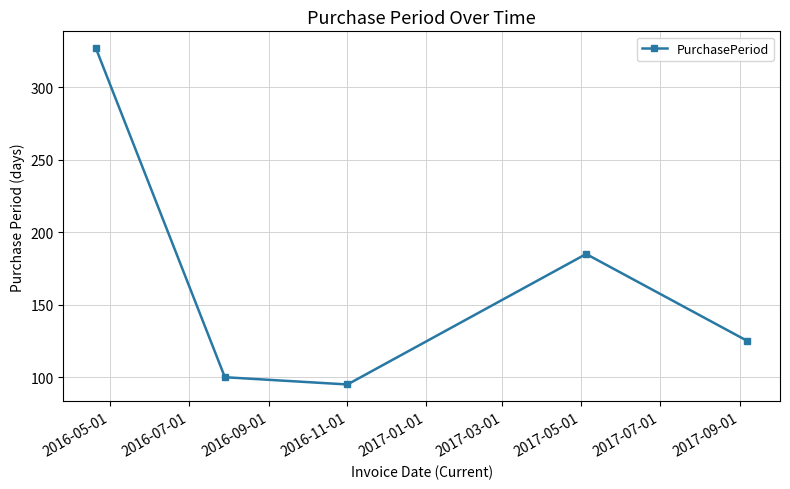

Reading left to right, what are all the values shown in this chart?

327	100	95	185	125